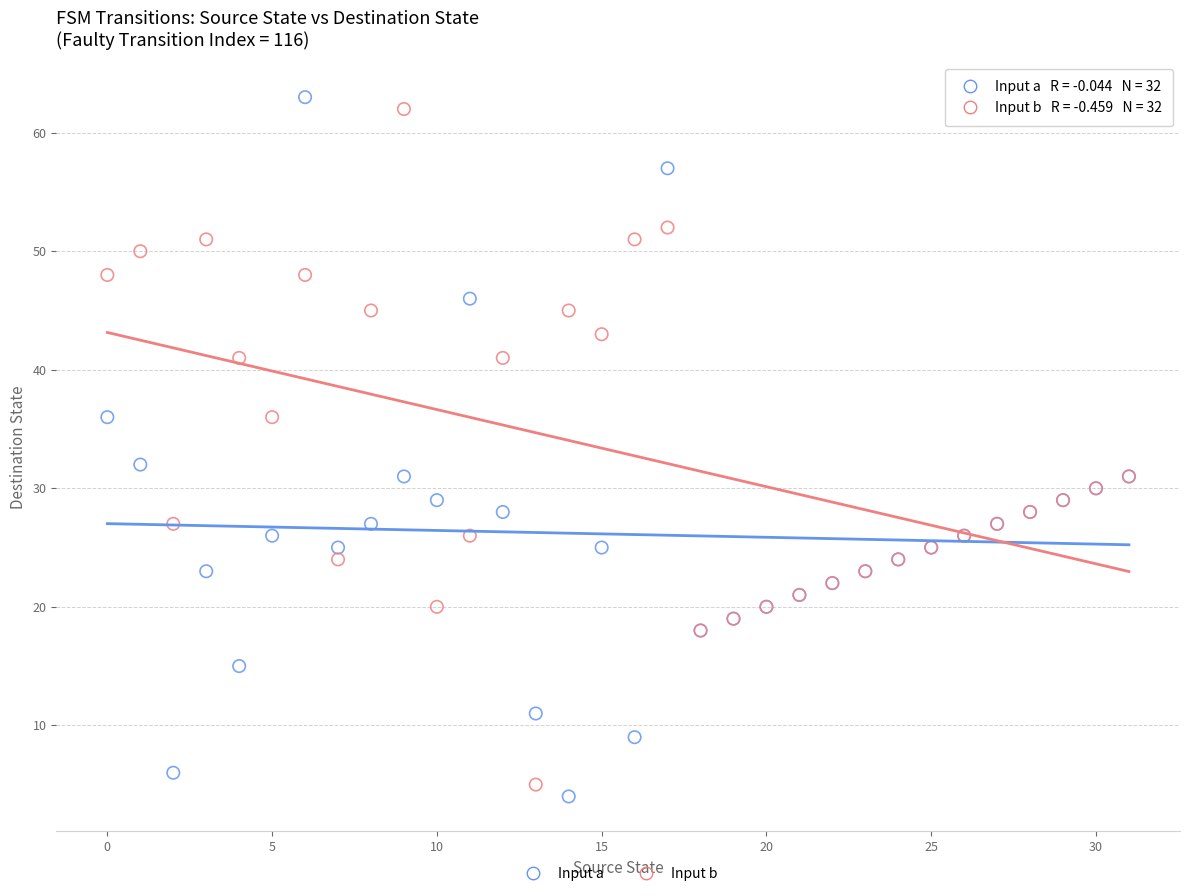

In the Input a series, what Y value is closest to 33?

32